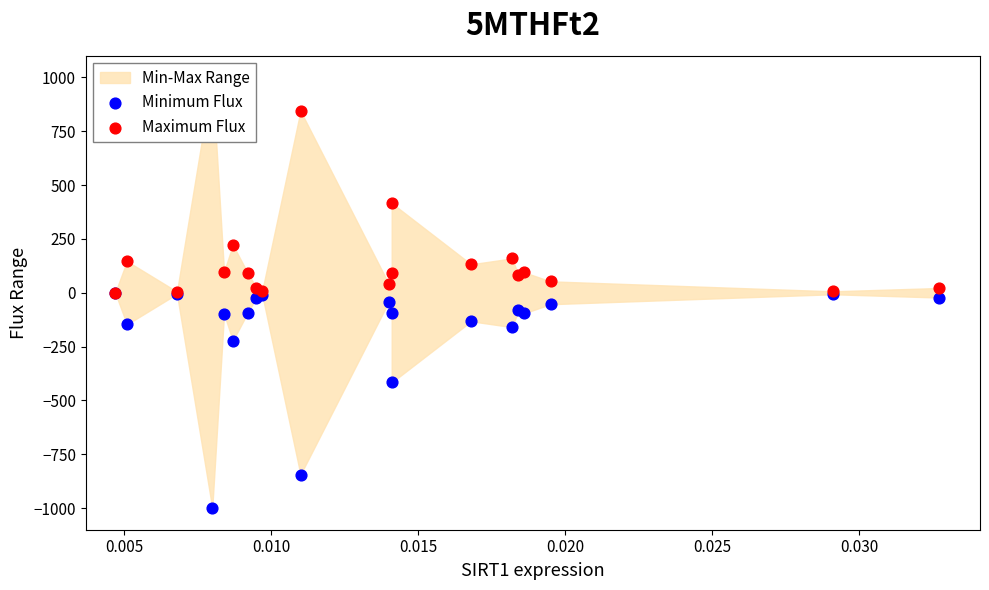

At how many categories does at least one series exceed -898?

20